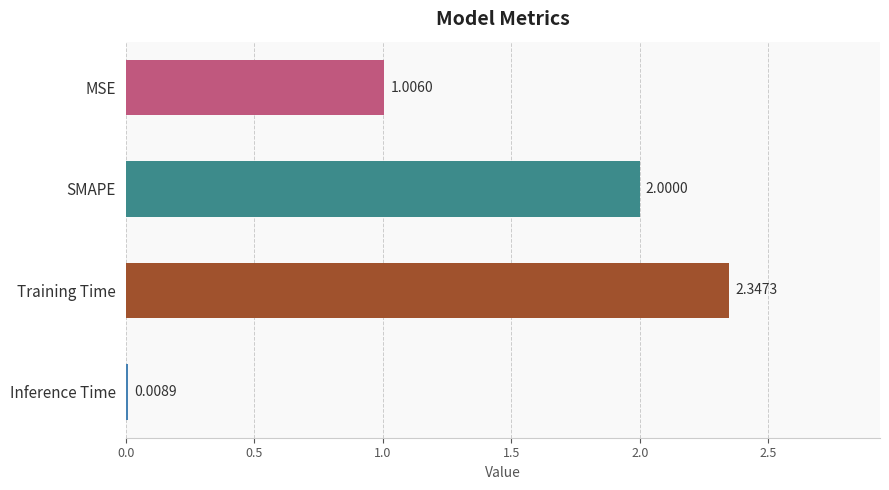

What is the label of the 4th bar from the bottom?

MSE